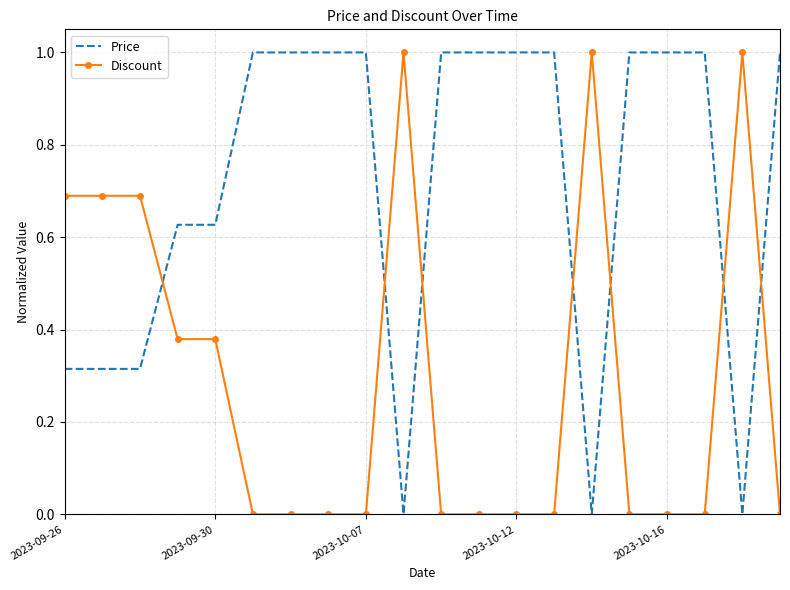

How many intersections are there between Discount and Price?

7